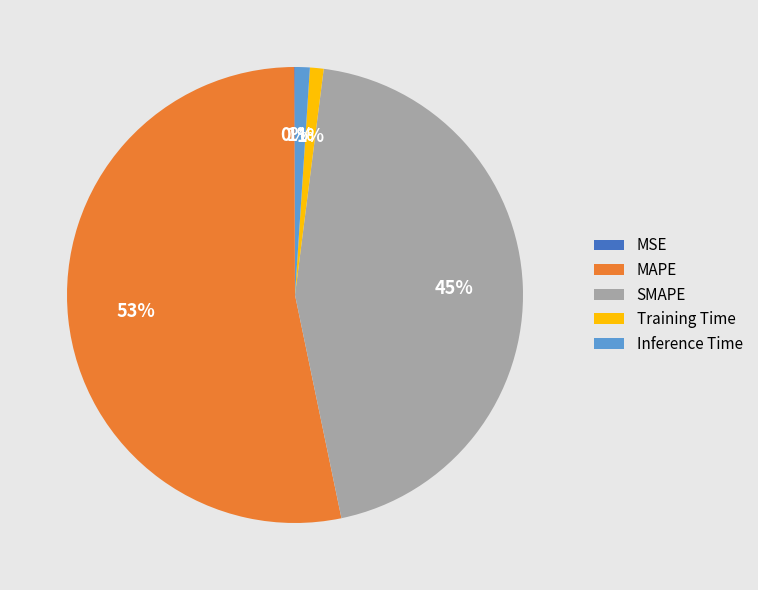

True or false: MAPE accounts for 63% of the total.

False